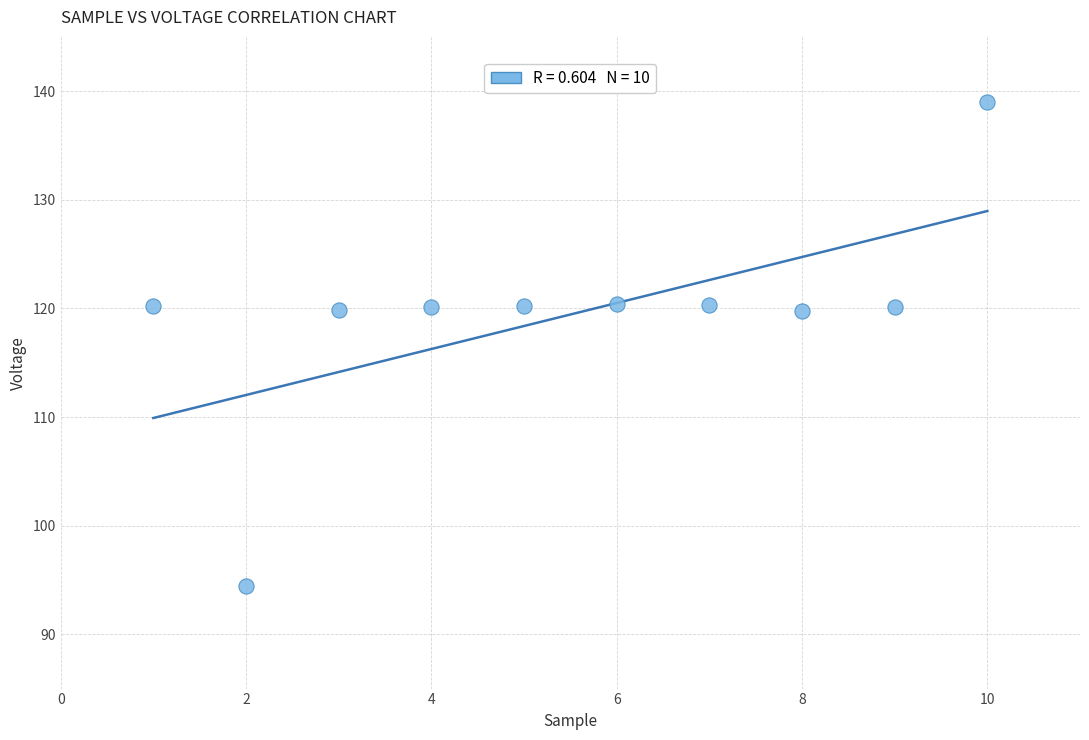

What is the range of X values (max minus min)?

9.0